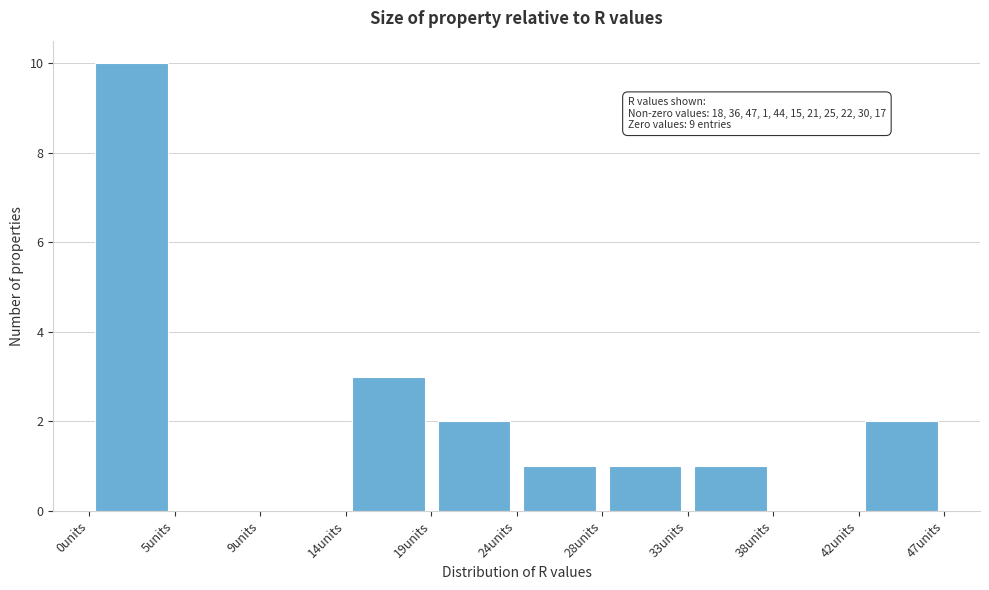

Over which range of the x-axis is the bar tallest?

0.0 to 4.7